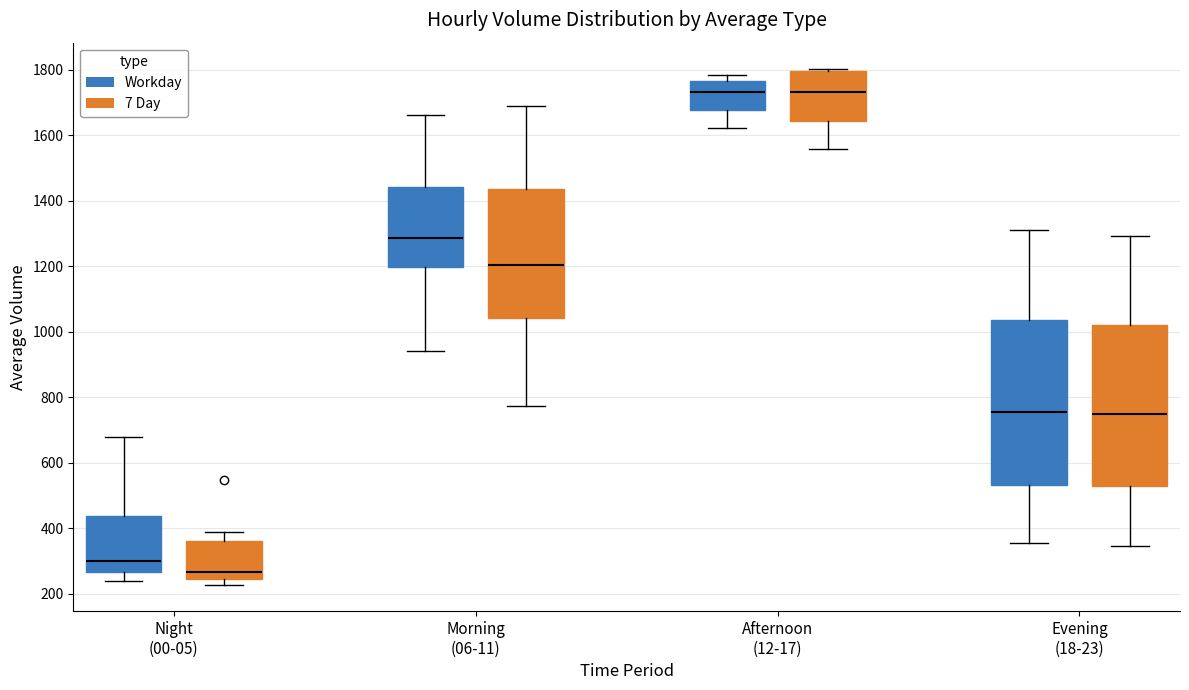

Which box's median line is the lowest?

Night (00-05) (7 Day)